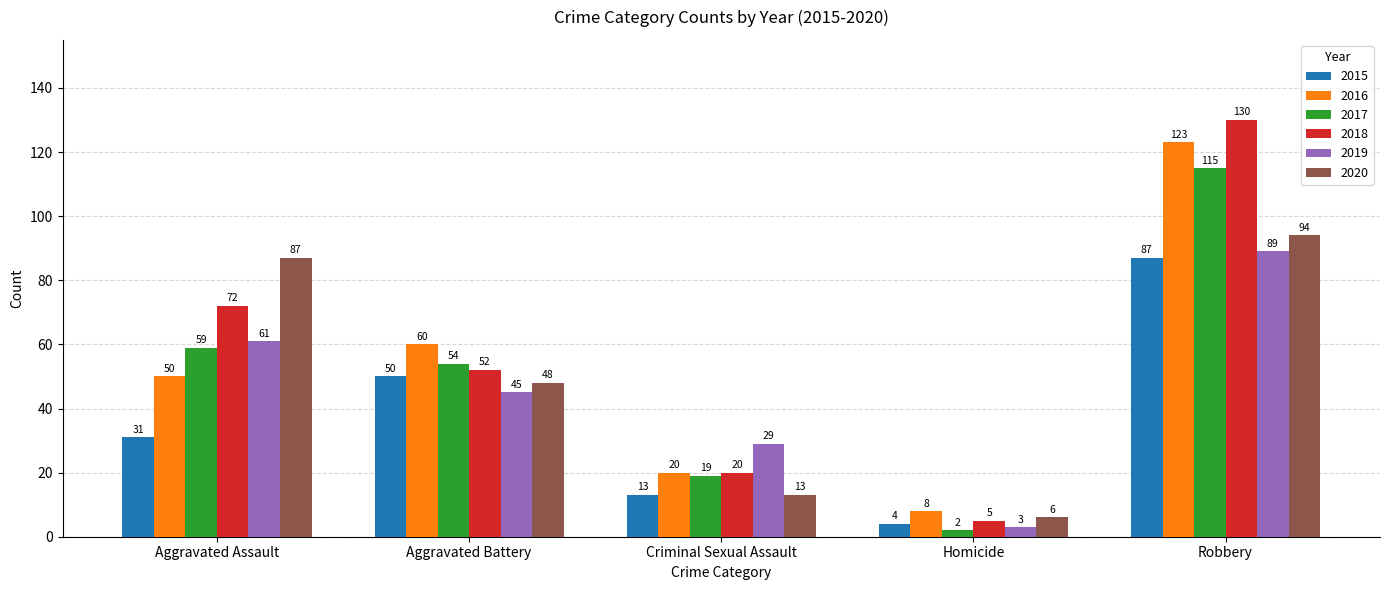

What is the label of the 1st bar from the right?

Robbery